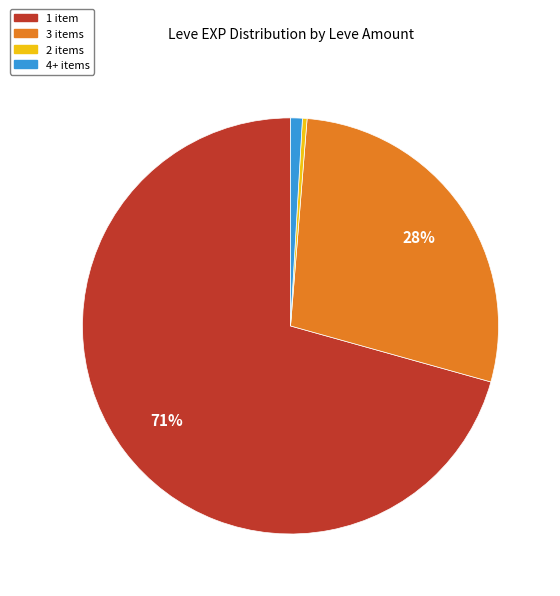

Is the sum of 2 items and 1 item greater than half?

Yes